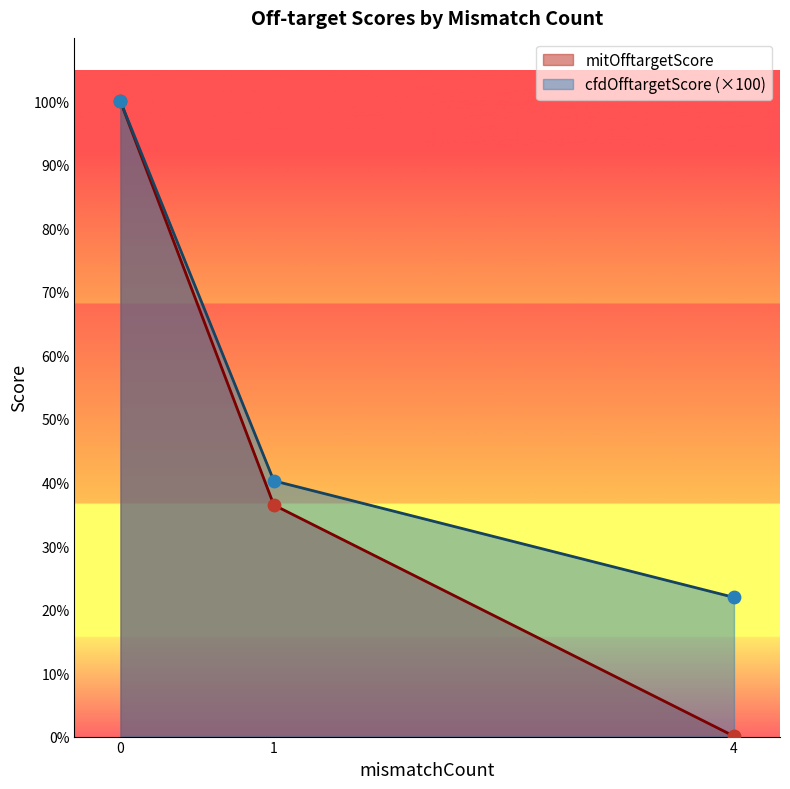

What is the total value across all series at 1?

76.7